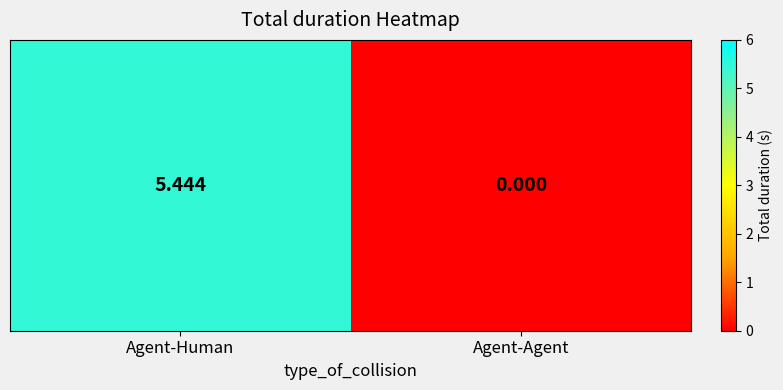

List the labels in order of value, smallest first.

Agent-Agent, Agent-Human